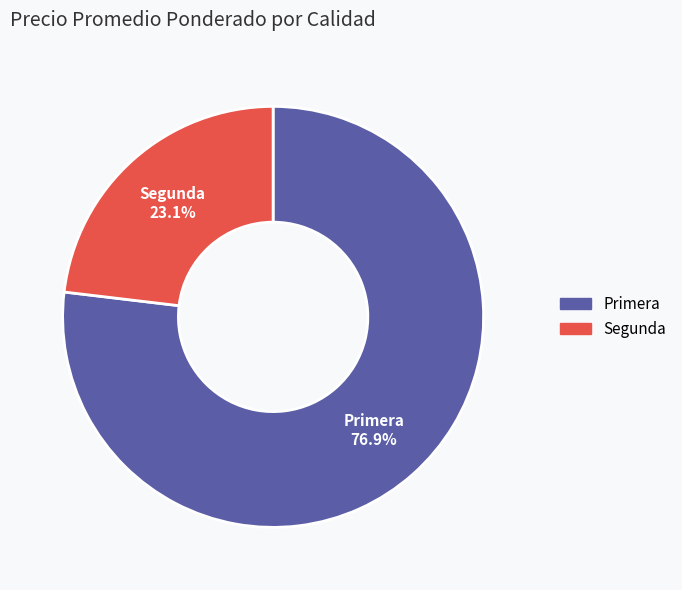

What portion of the pie excludes Primera?

23.1%